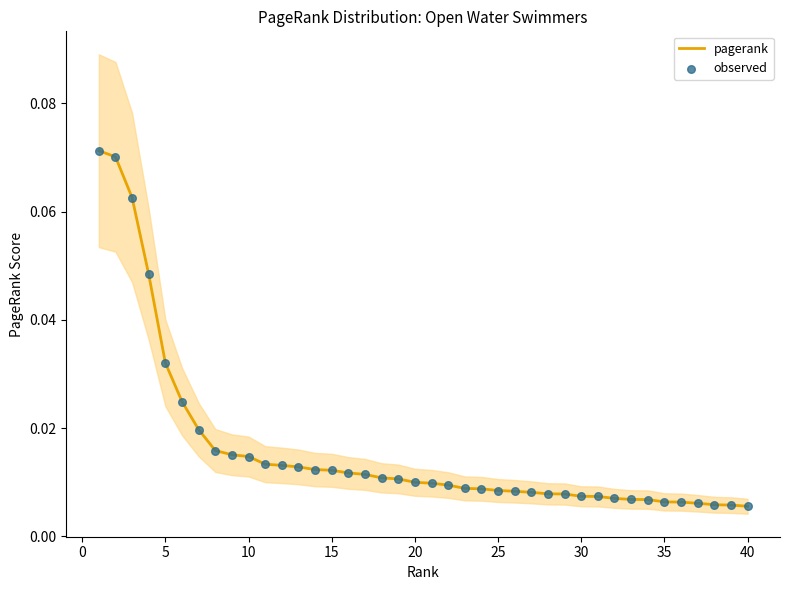

At how many categories does at least one series exceed 0?

40